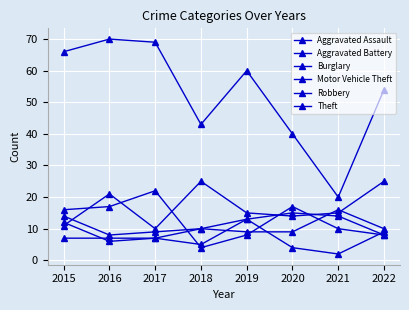

Where is Burglary nearest to the value 7?

2017